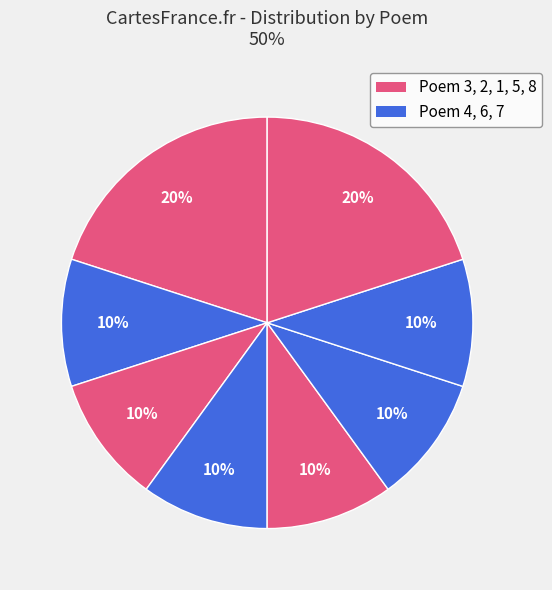

Count the number of slices in the pie.

8